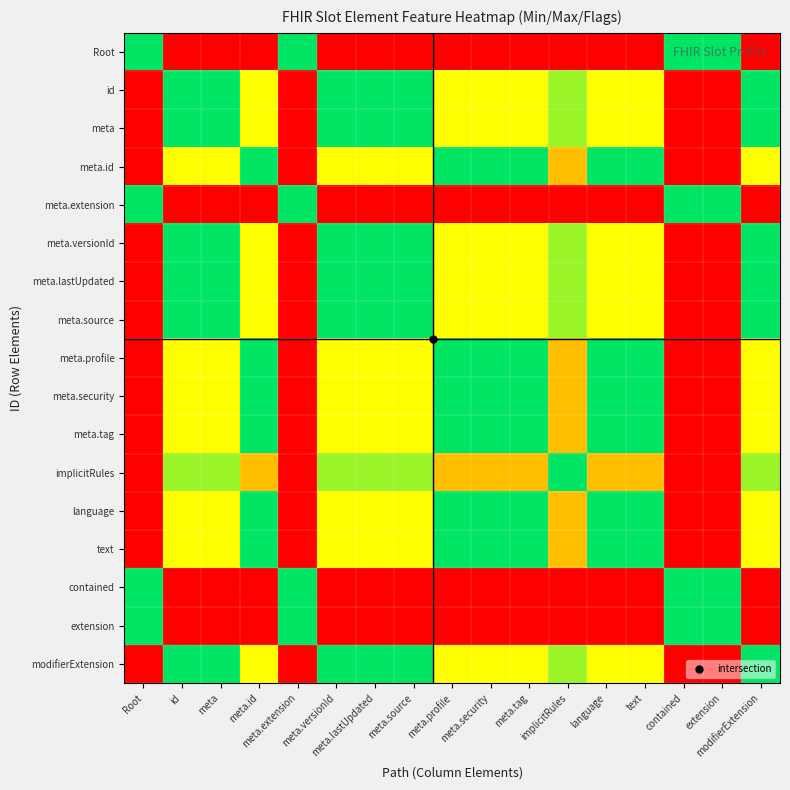

Rank the series at id from lowest to highest value.

implicitRules, id, meta, meta.versionId, meta.lastUpdated, meta.source, modifierExtension, meta.id, meta.profile, meta.security, meta.tag, language, text, Root, meta.extension, contained, extension